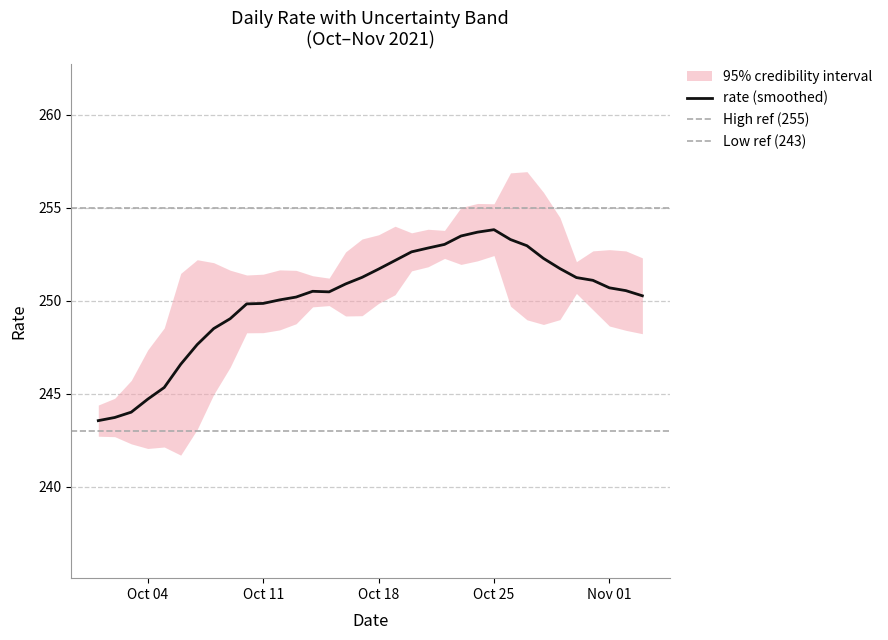

Is it true that rate (smoothed) equals 251.7 at Oct 18?

True